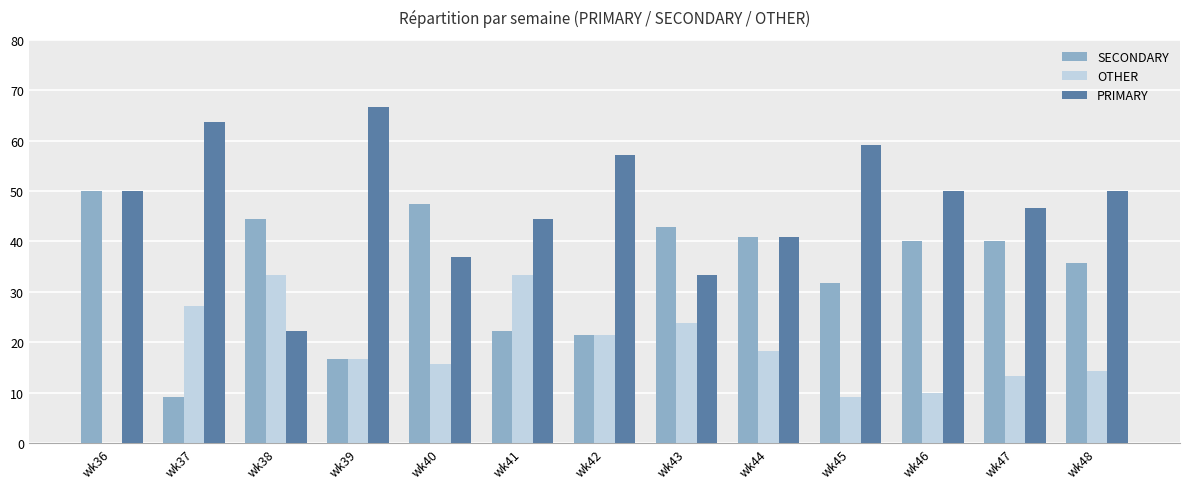

Which label corresponds to the largest value in the chart?

wk39